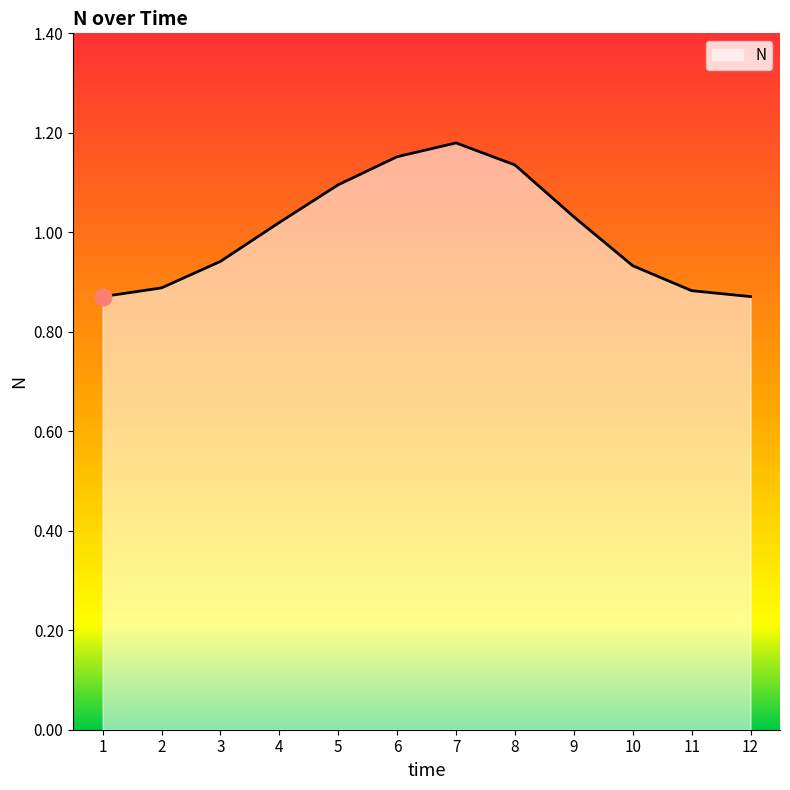

True or false: the data shows 0.5 at 12.

False